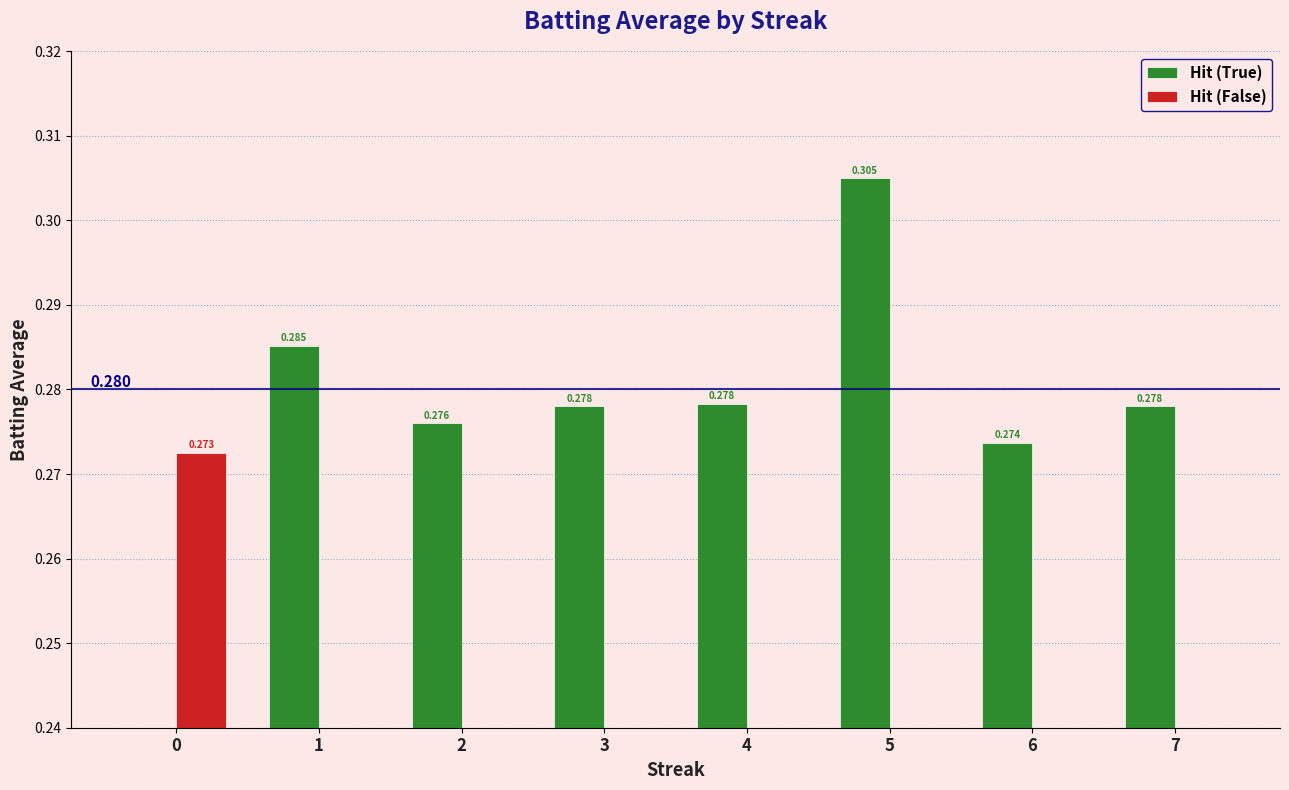

How many data points does each series have?

8